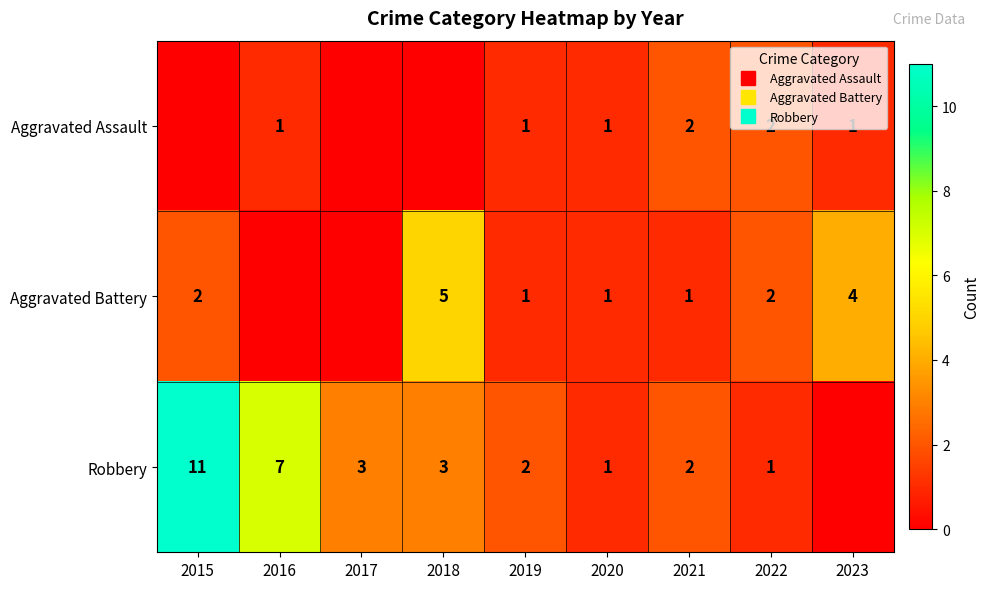

At which label does Robbery reach its minimum?

2023